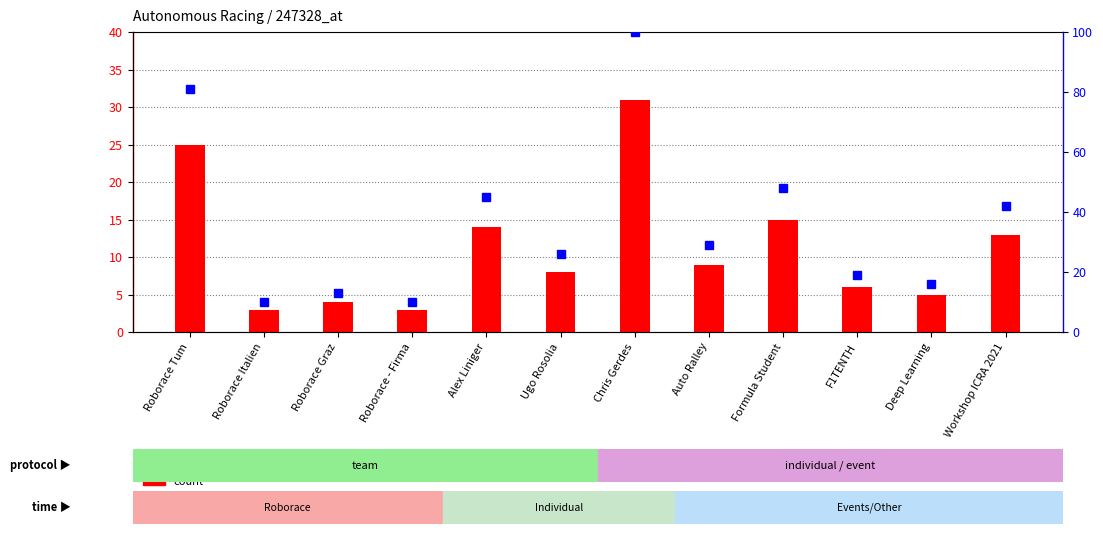

What is the difference between the maximum and second lowest values in the percentile rank within the sample series?

90